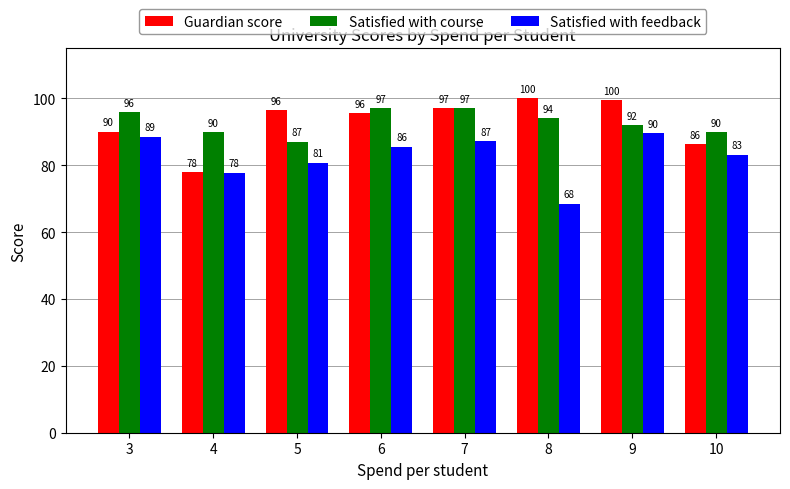

At how many categories does at least one series exceed 80?

8